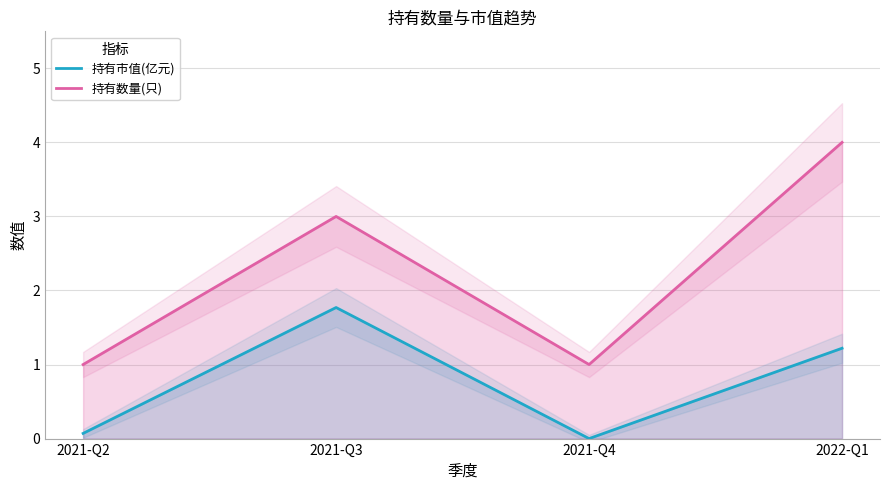

Which series has the largest range (max minus min)?

持有数量(只)